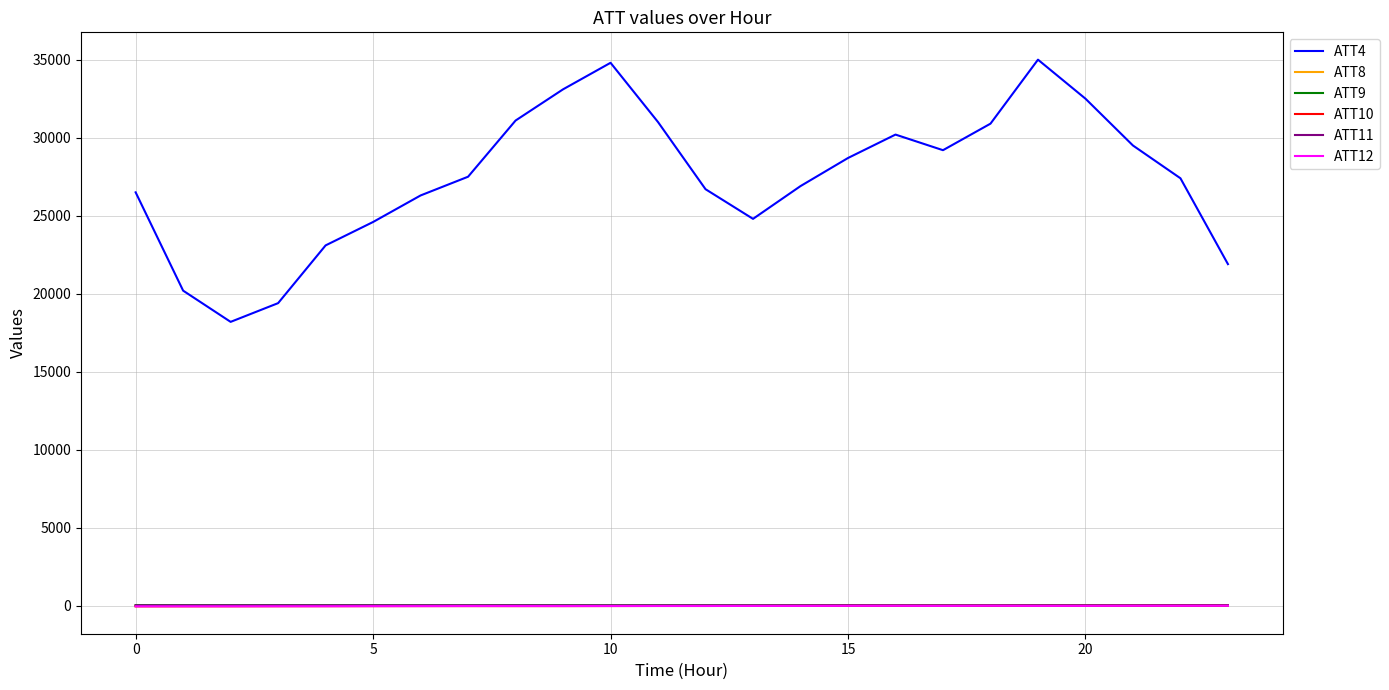

What are all the series names shown in the legend?

ATT4, ATT8, ATT9, ATT10, ATT11, ATT12